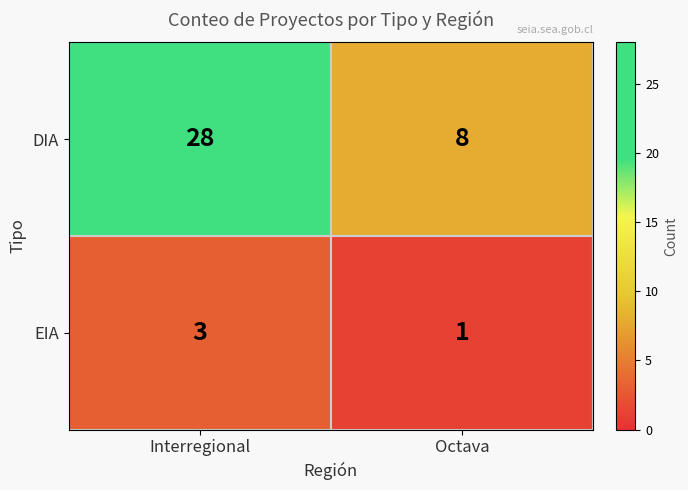

What is the smallest value displayed?

1